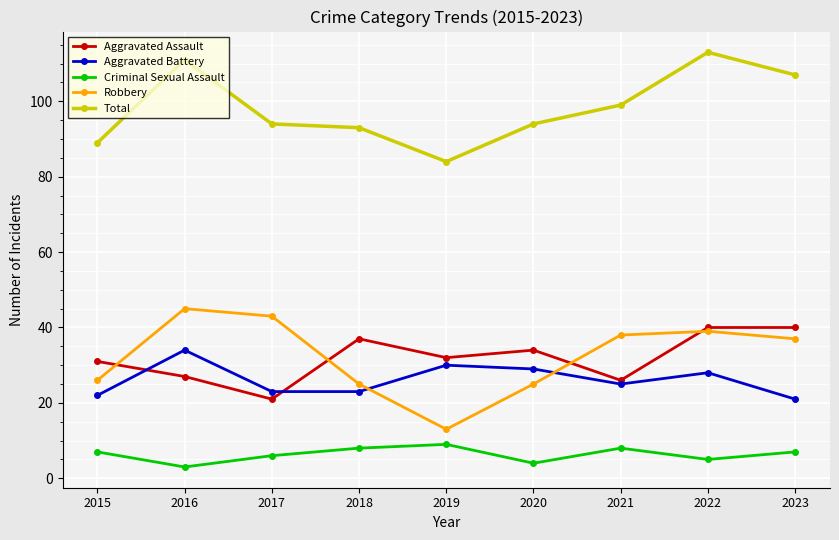

What is the total value across all series at 2015?

175